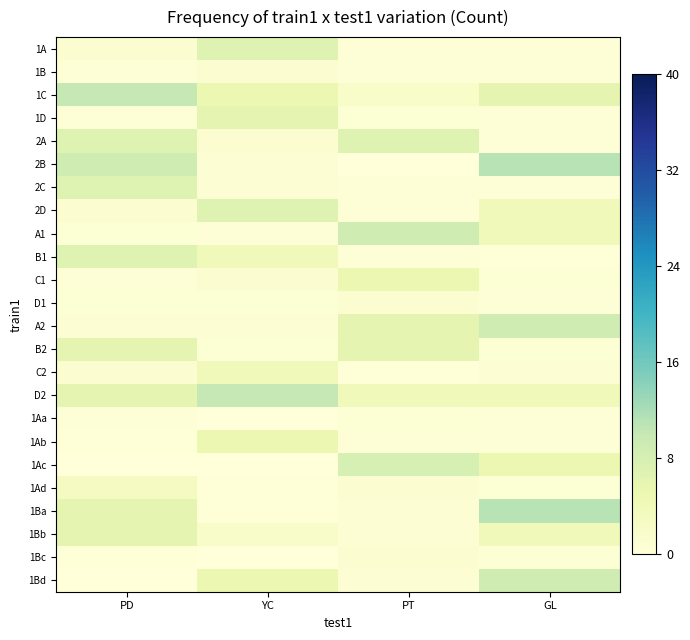

At how many categories does at least one series exceed 3?

4